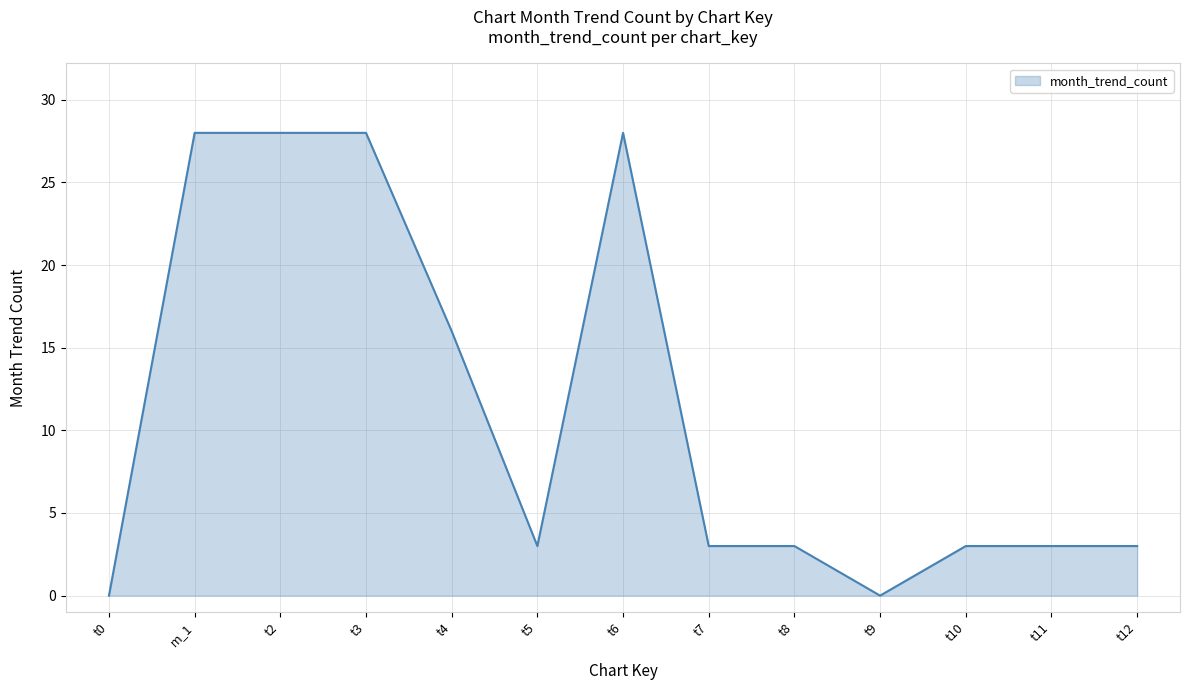

Does the chart display data point markers on the line(s)?

No